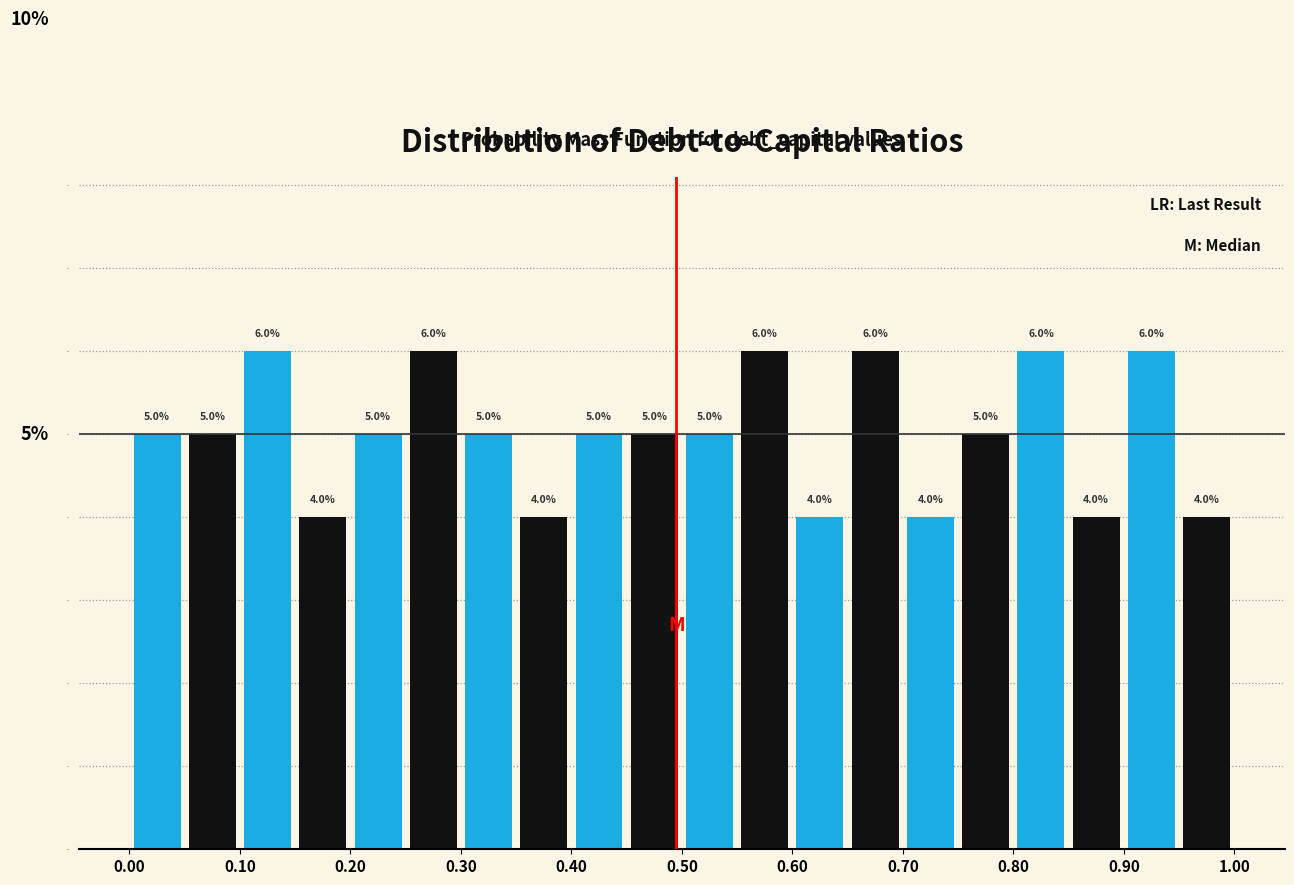

What is the height of the bar covering 0.45 to 0.50 on the x-axis?

5.0